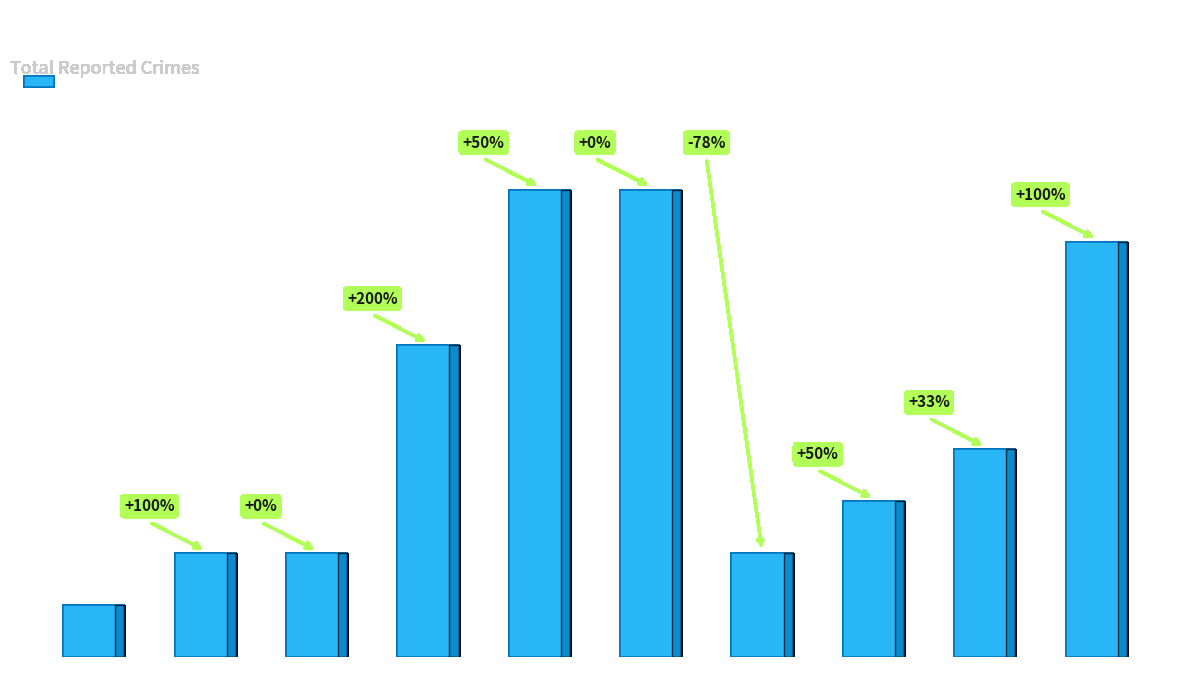

Reading right to left, extract all data points from this chart.

2024=8	2023=4	2022=3	2021=2	2020=9	2019=9	2018=6	2017=2	2016=2	2015=1